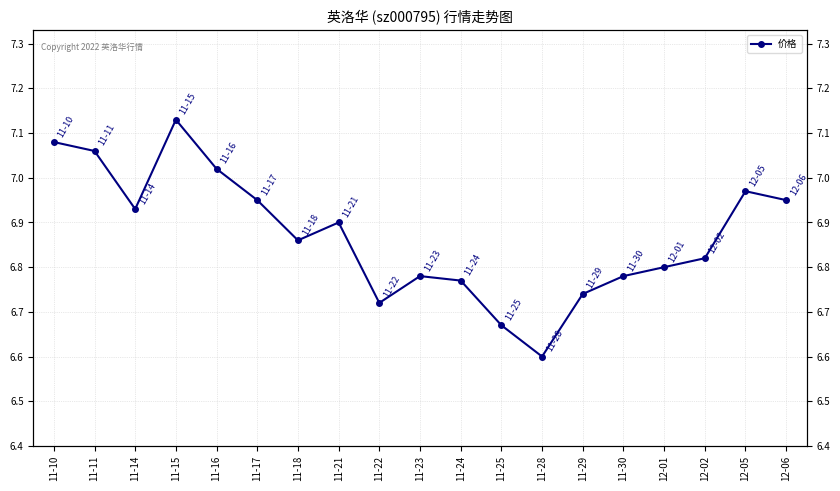

What is the sum of all values?

130.5